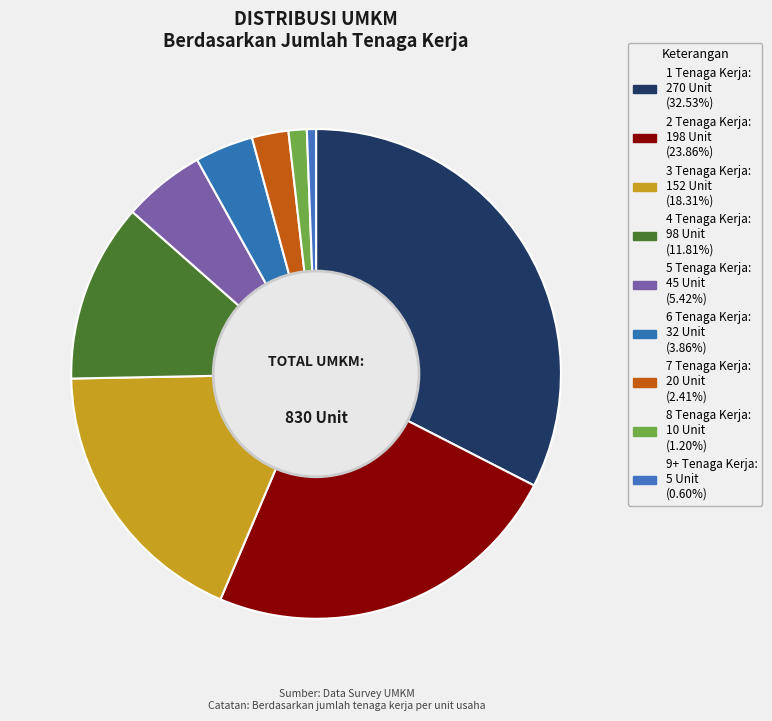

Is there a majority slice in this chart?

No